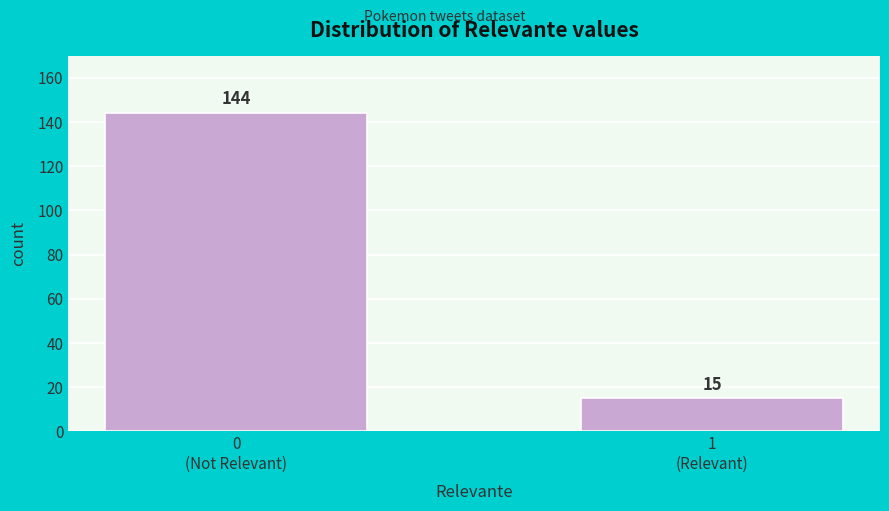

Reading right to left, extract all data points from this chart.

15	144